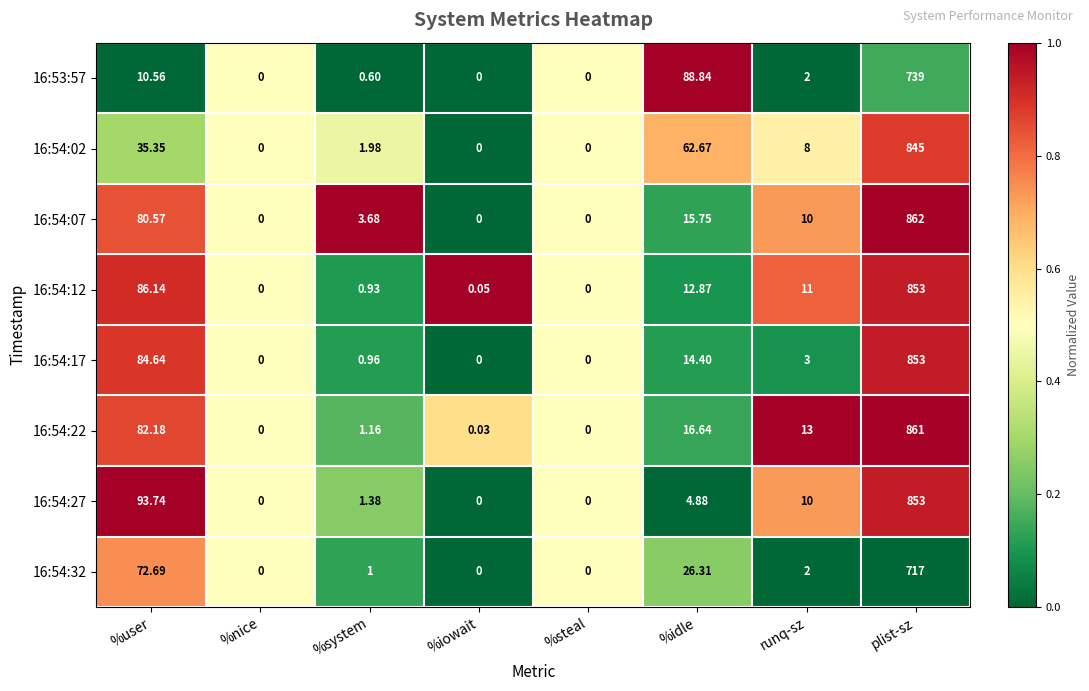

What is the difference between the highest and lowest values at plist-sz?

145.0